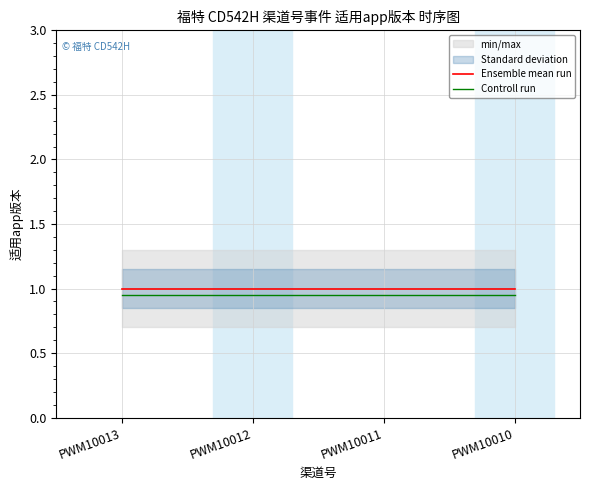

True or false: Controll run and Ensemble mean run intersect in this chart.

False